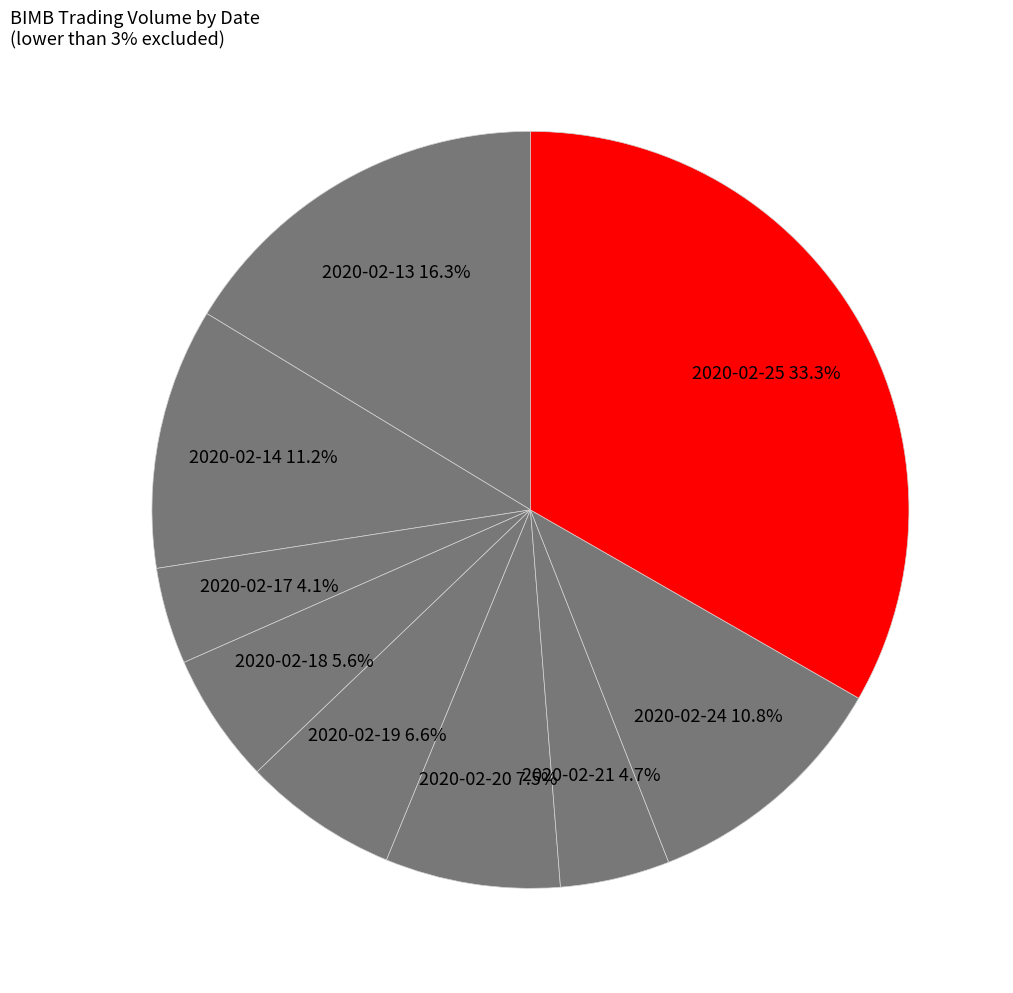

How many slices are in this pie chart?

9